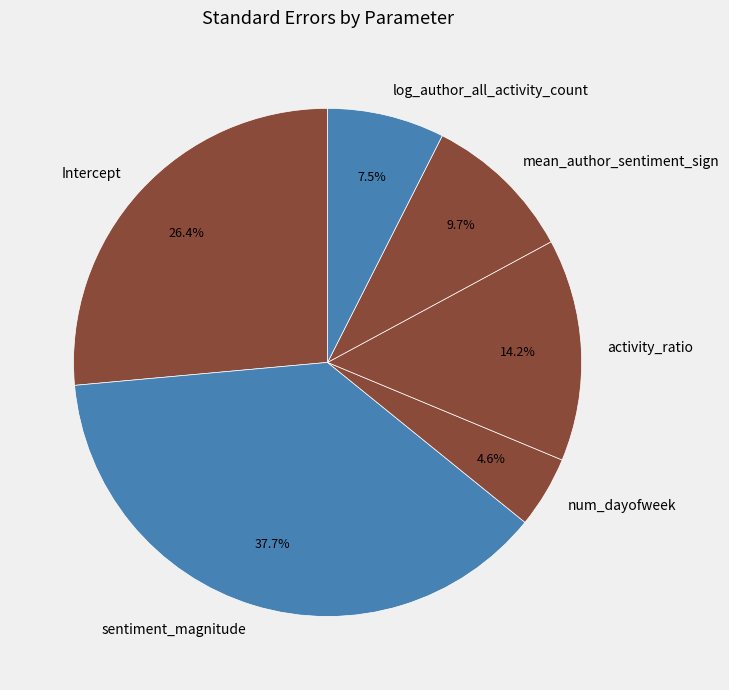

Does any single category account for the majority?

No